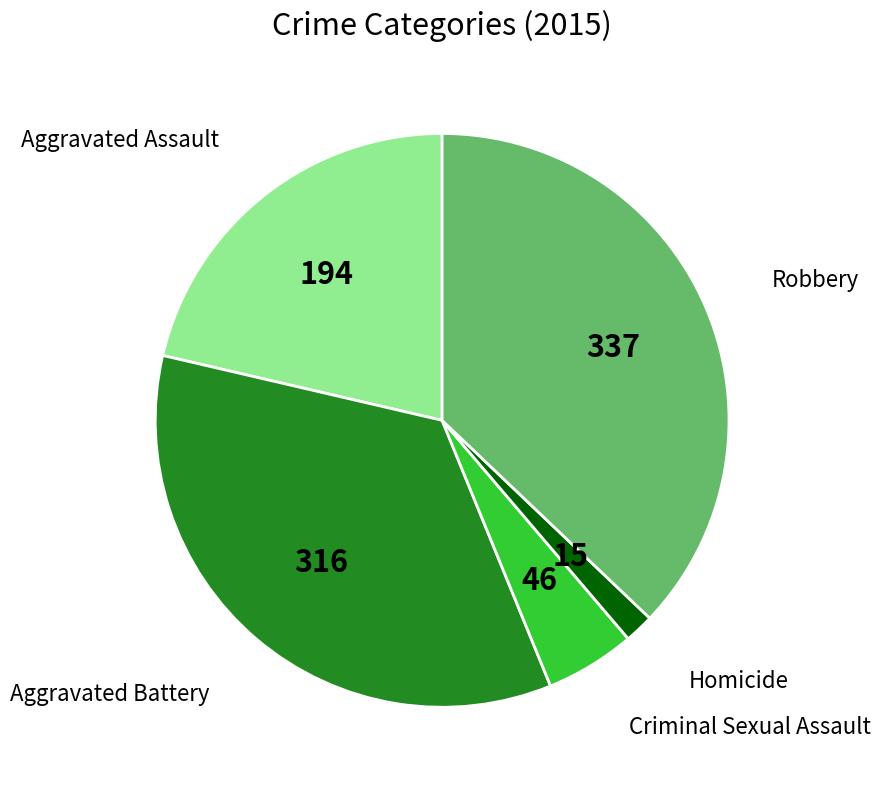

Is it true that Aggravated Battery is 26% of the pie?

False